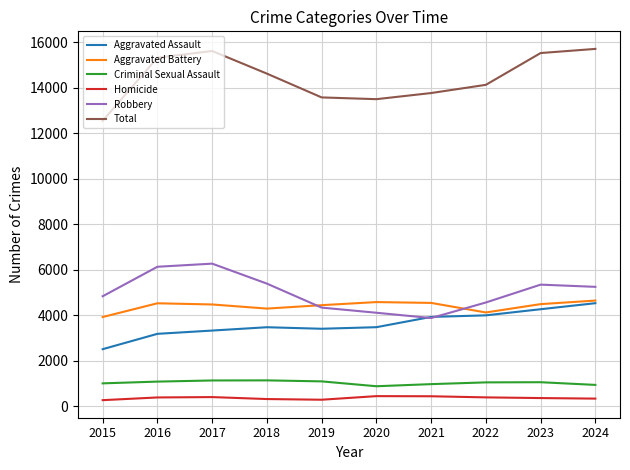

The Total series shows 12541 at 2015. True or false?

True